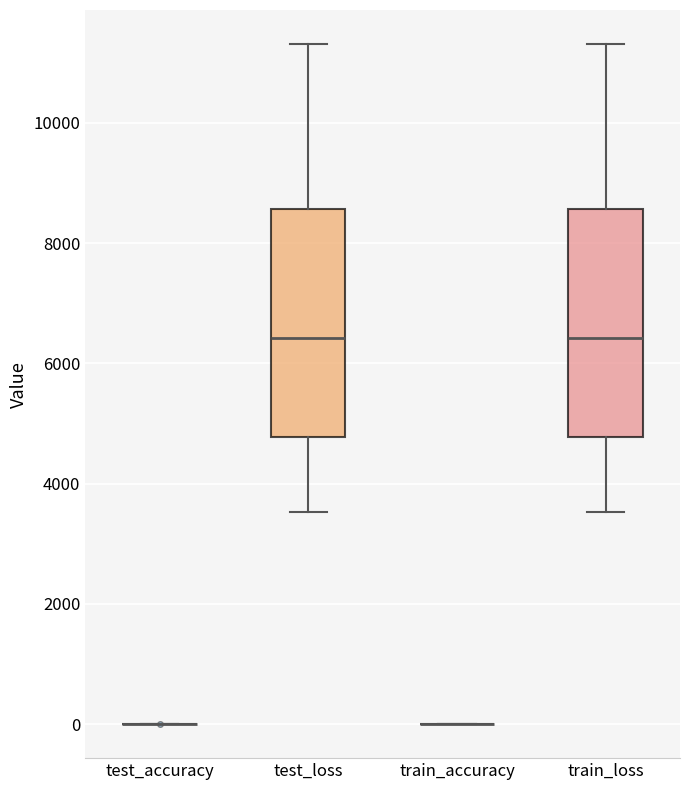

Reading left to right, read every box against the y-axis: the position of its median line, the range the box covers, and the ends of its whiskers. The values are not printed on the chart, so give them approximately, as read against the axis.

test_accuracy: box collapsed to a line at 0, whiskers 0 to 0
test_loss: median 6400, box 4800 to 8600, whiskers 3600 to 11400
train_accuracy: box collapsed to a line at 0, whiskers 0 to 0
train_loss: median 6400, box 4800 to 8600, whiskers 3600 to 11400